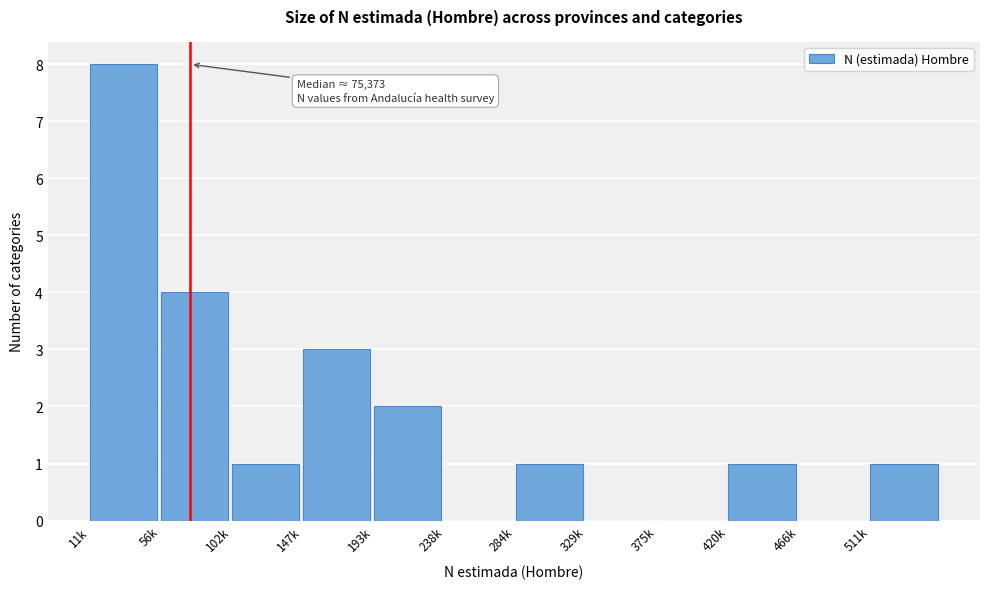

Reading left to right, what are all the values shown in this chart?

11k=8	56k=4	102k=1	147k=3	193k=2	238k=0	284k=1	329k=0	375k=0	420k=1	466k=0	511k=1